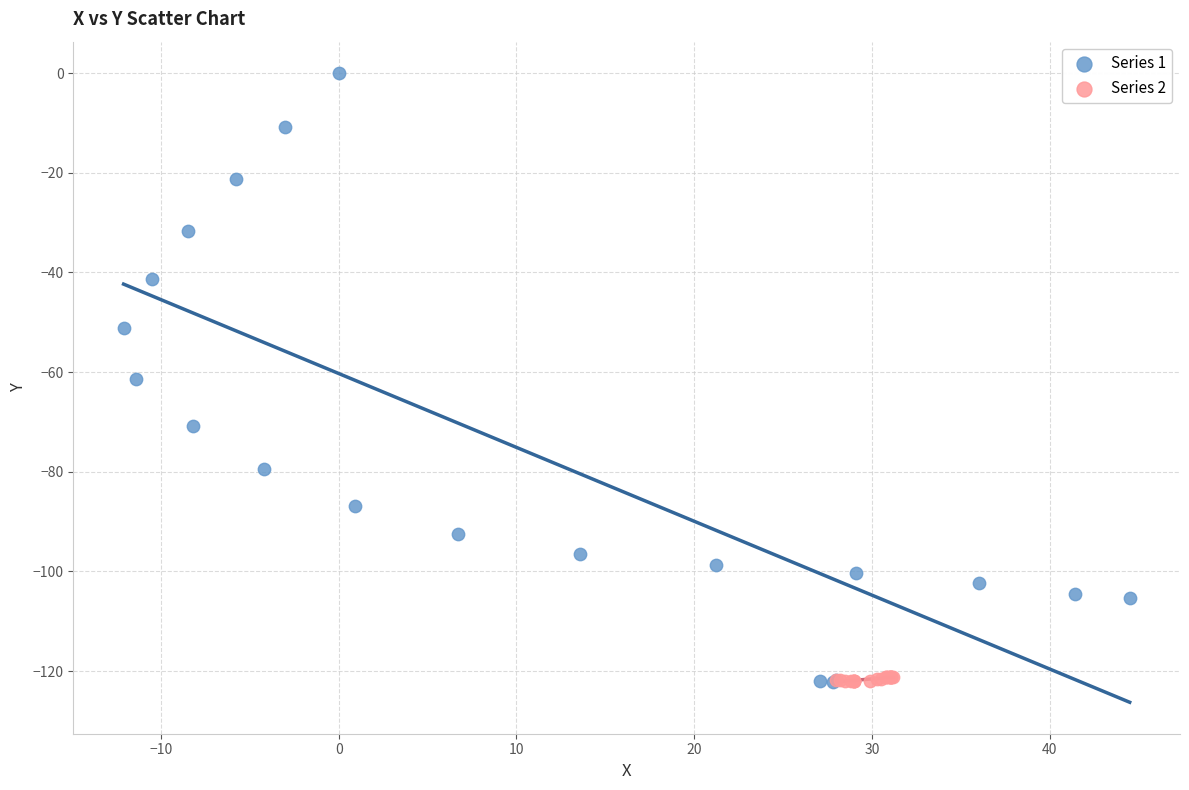

Which series reaches the maximum Y coordinate?

Series 1